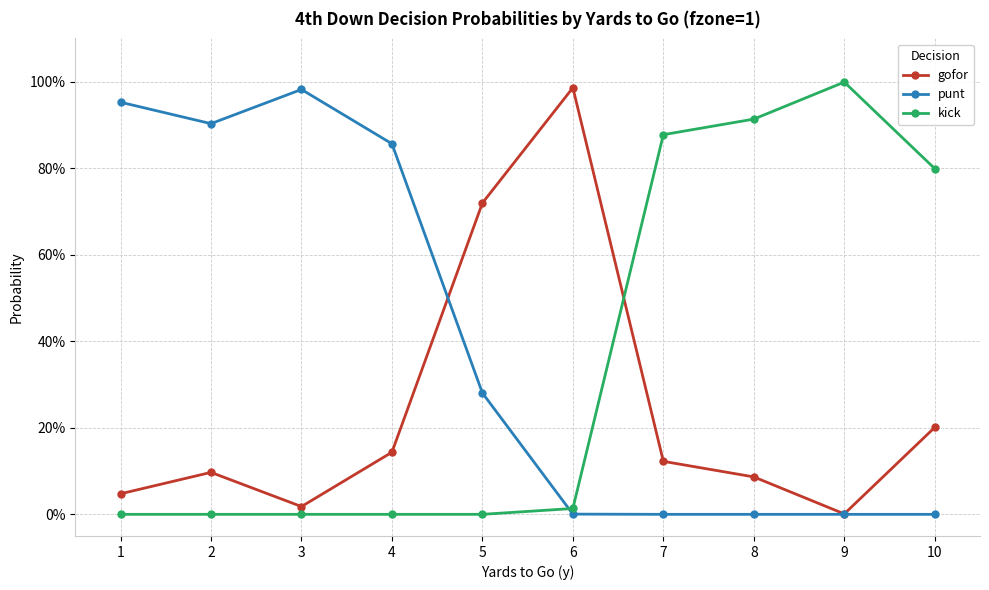

Is this an area chart (filled region under the line)?

No